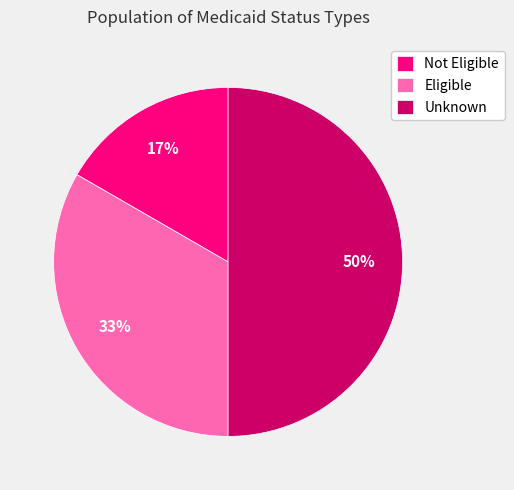

The Eligible slice represents 33% of the pie. True or false?

True